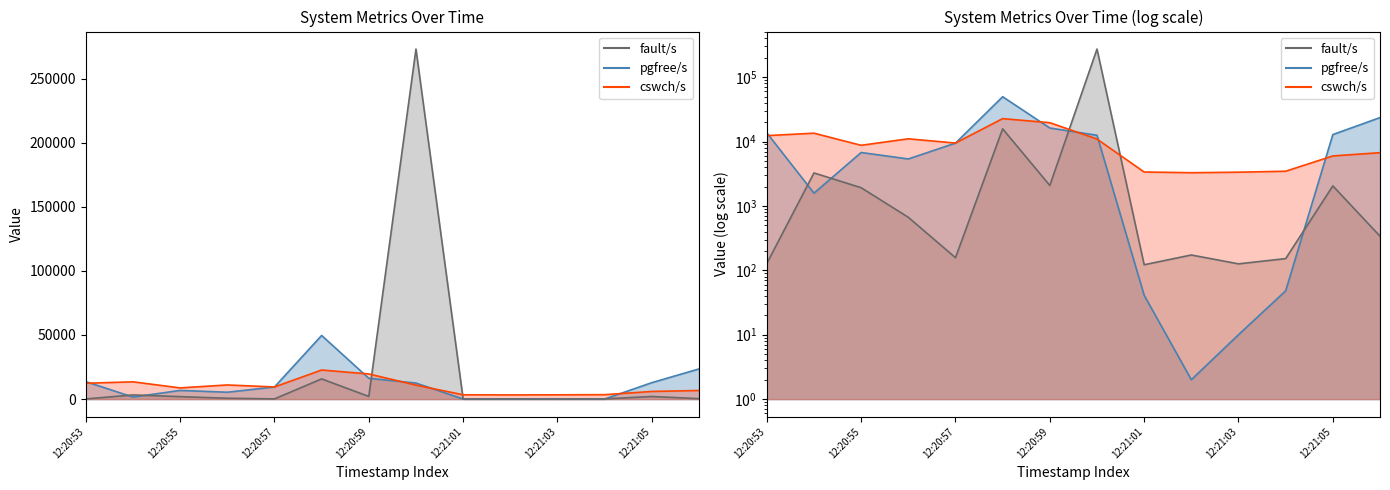

The pgfree/s line series shows 218 at 12:20:57. True or false?

False